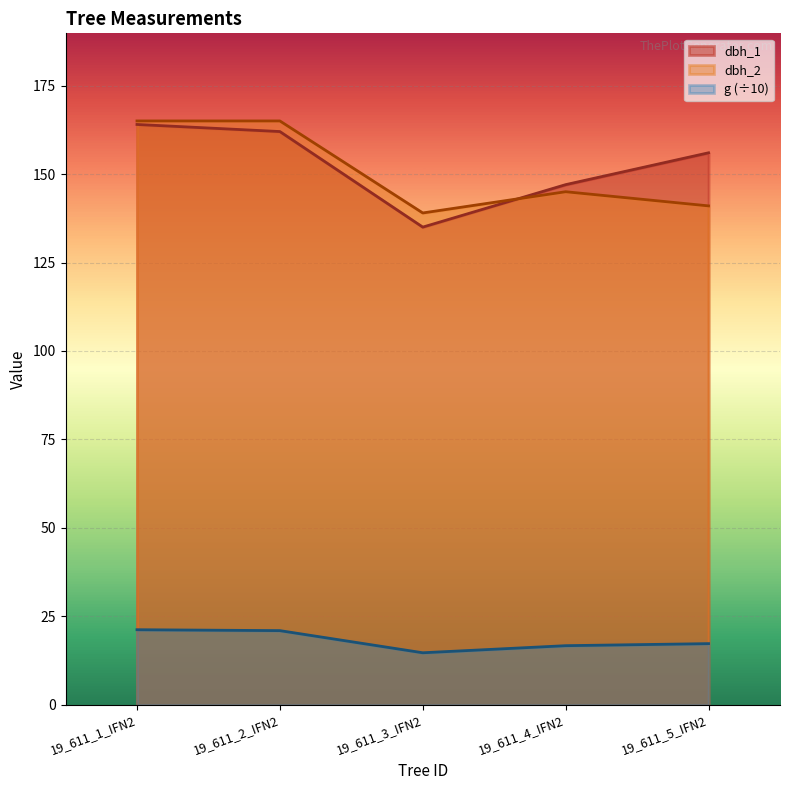

Between 19_611_2_IFN2 and 19_611_5_IFN2, which is larger?

19_611_2_IFN2